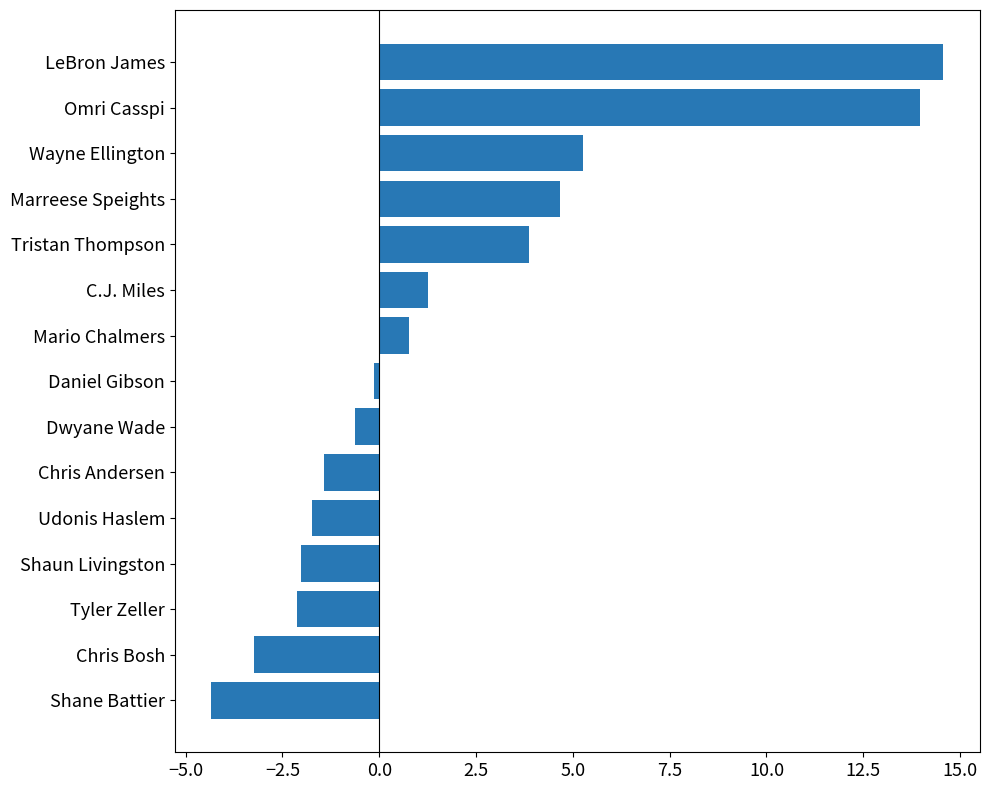

What is the label of the 13th bar from the bottom?

Wayne Ellington